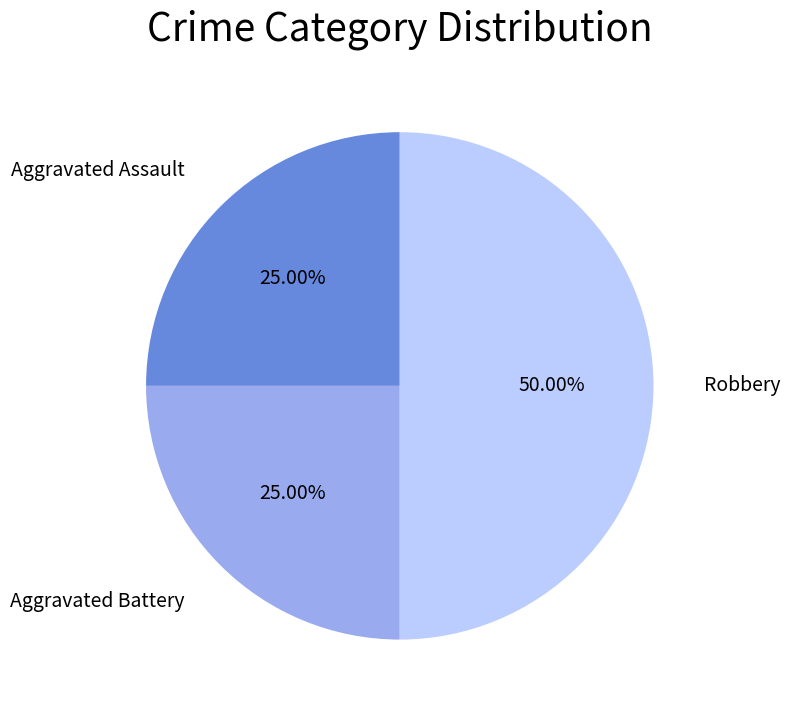

How many slices are in this pie chart?

3